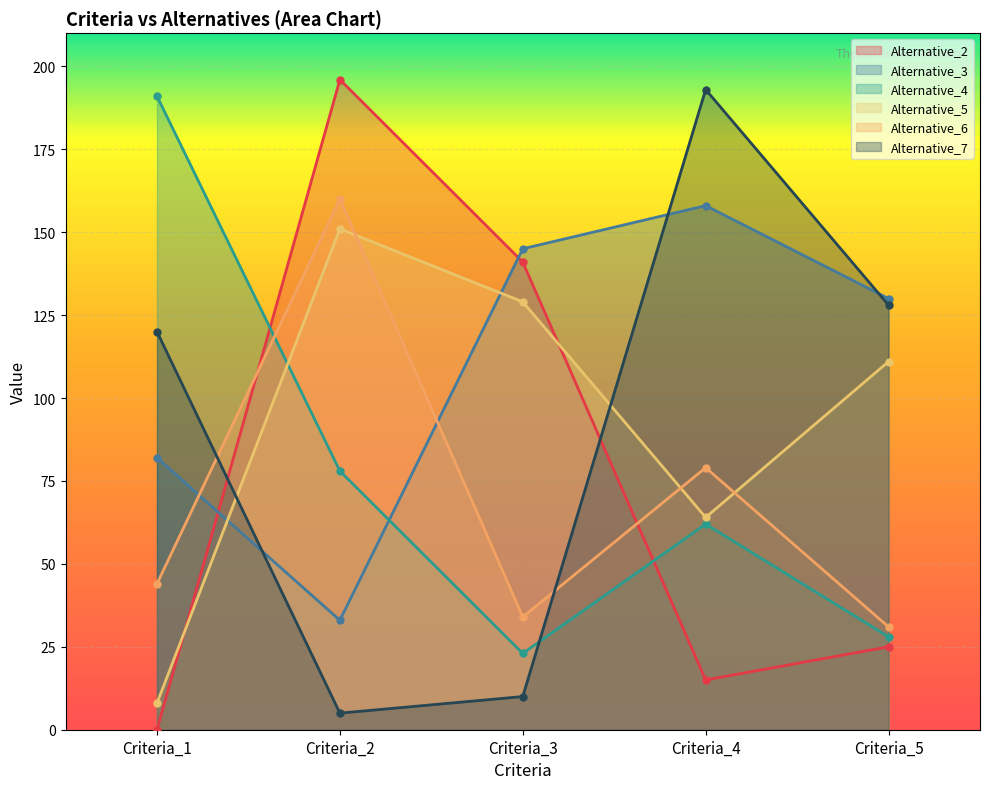

Which series has the largest range (max minus min)?

Alternative_2